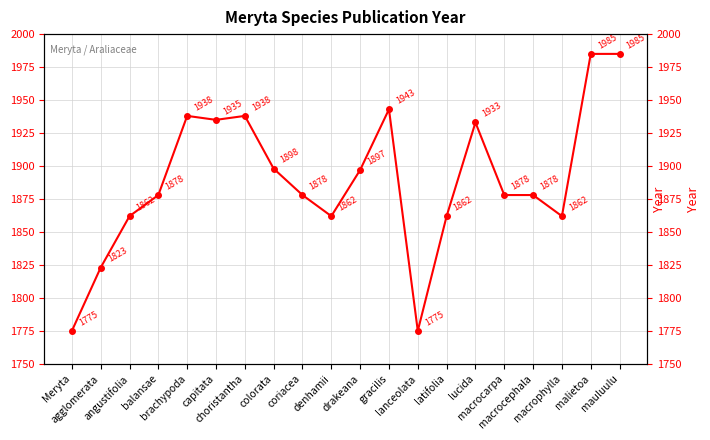

The value at macrocephala is 2671. True or false?

False